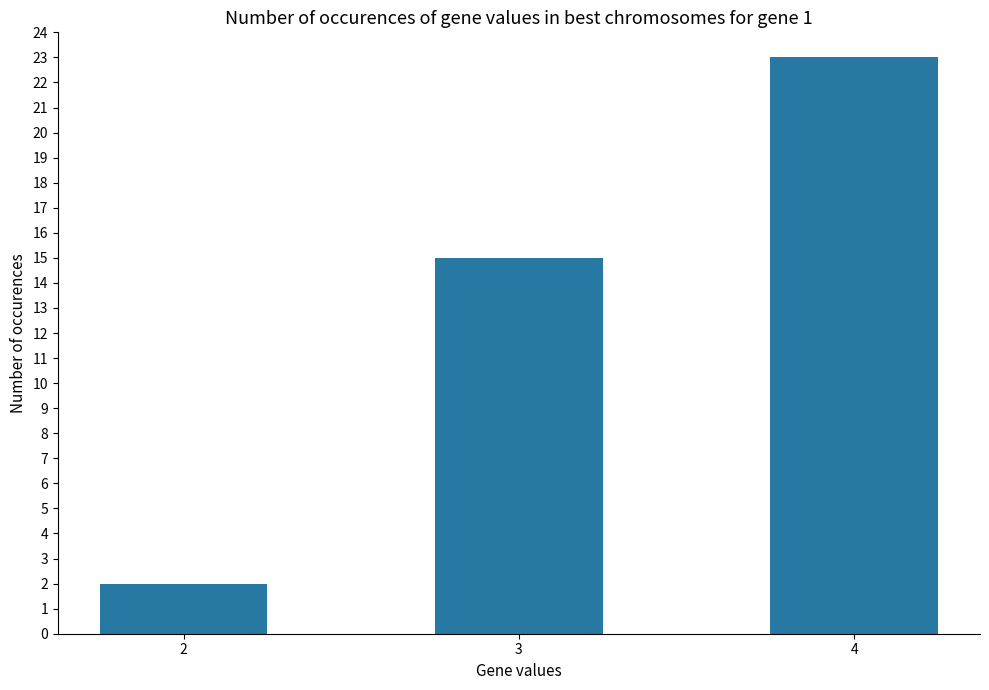

Which label corresponds to the smallest value in the chart?

2